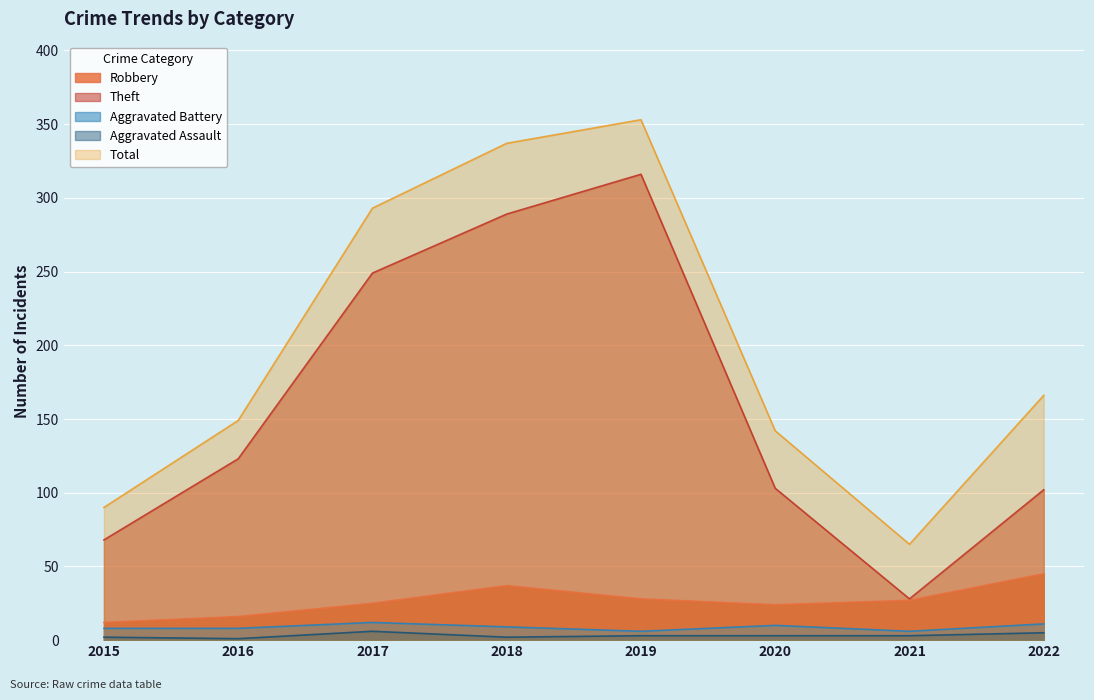

What are all the series names shown in the legend?

Robbery, Theft, Aggravated Battery, Aggravated Assault, Total